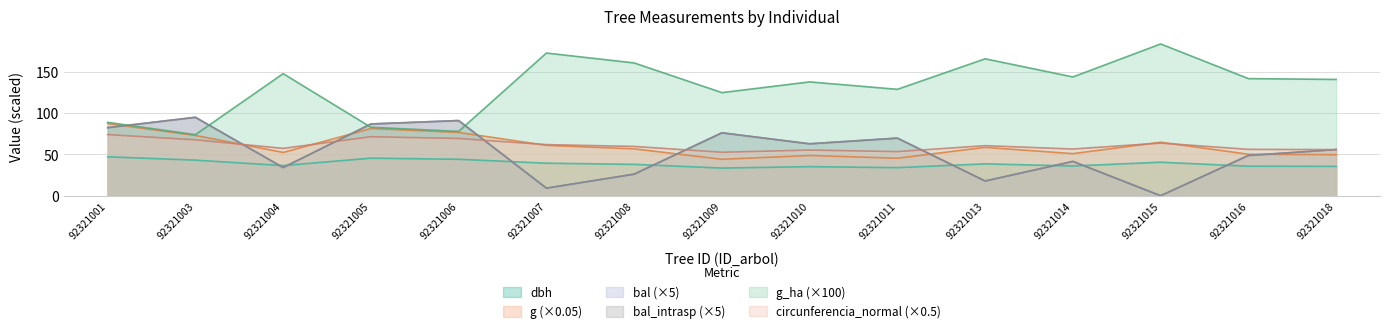

How many values in the g series are below 56?

7